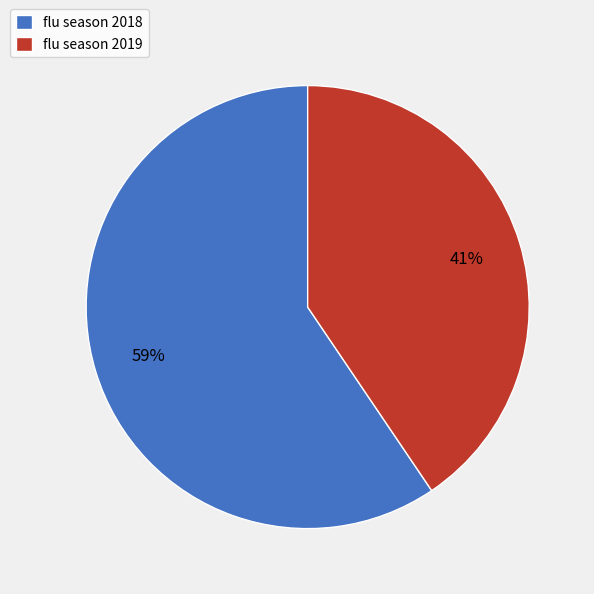

Between flu season 2018 and flu season 2019, which is larger?

flu season 2018